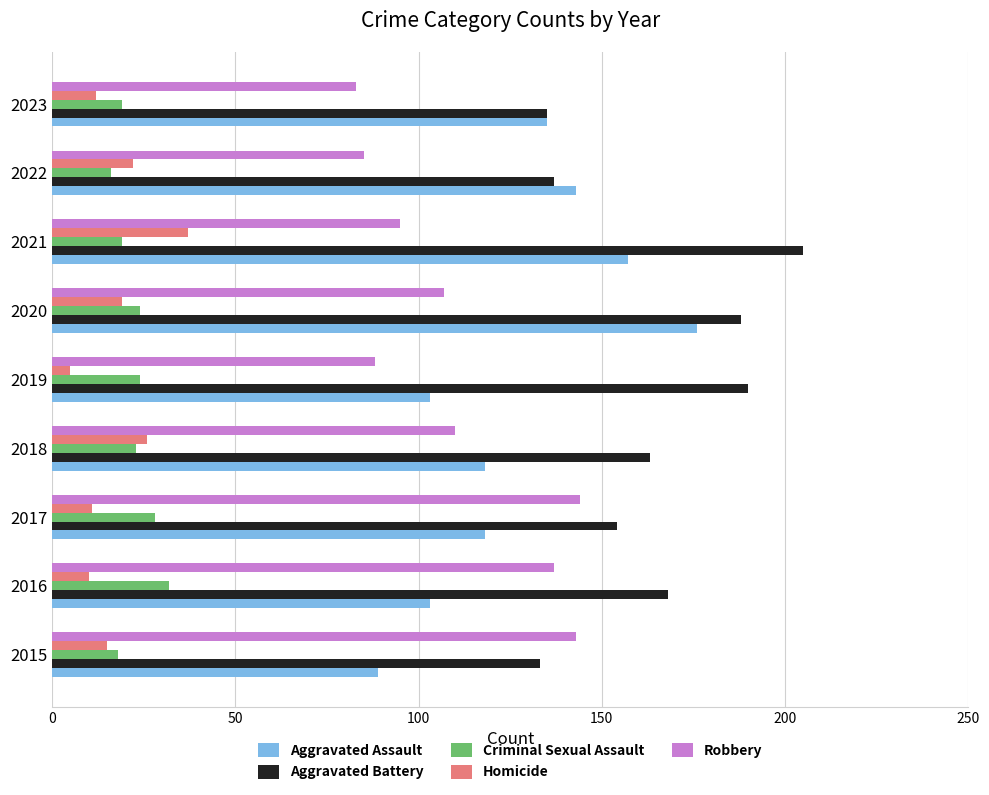

What is the sum of all Robbery values?

992